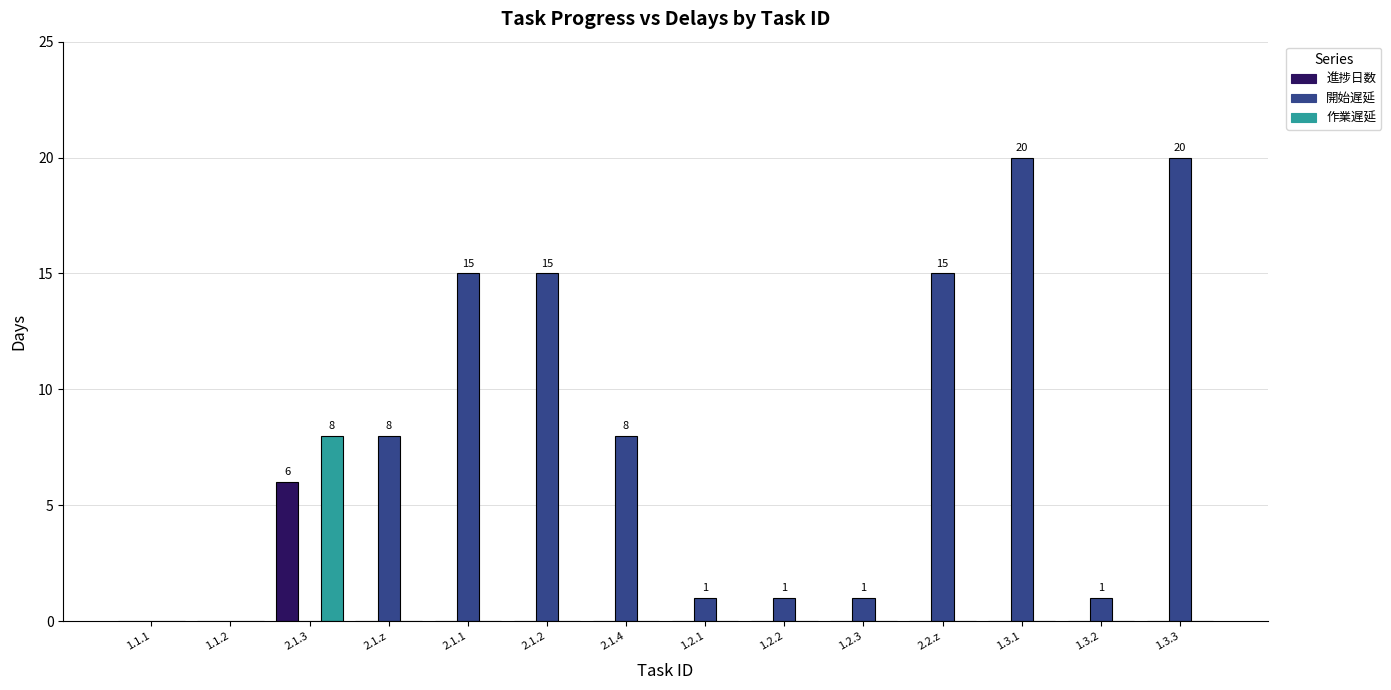

True or false: 進捗日数 has a value of -2 at 1.2.1.

False